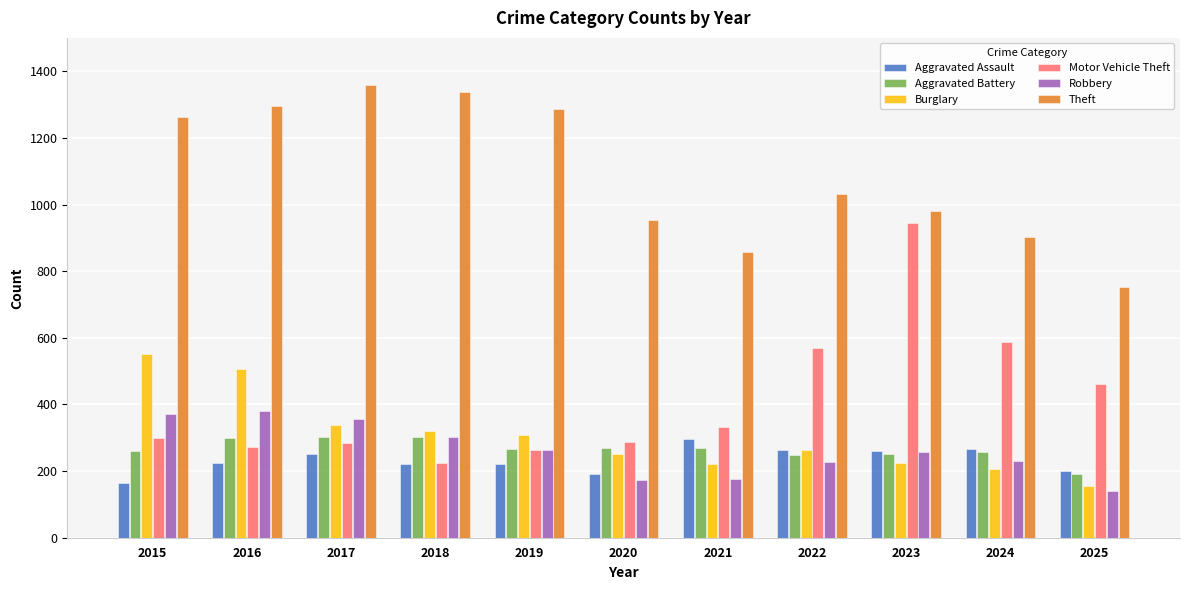

What are all the series names shown in the legend?

Aggravated Assault, Aggravated Battery, Burglary, Motor Vehicle Theft, Robbery, Theft